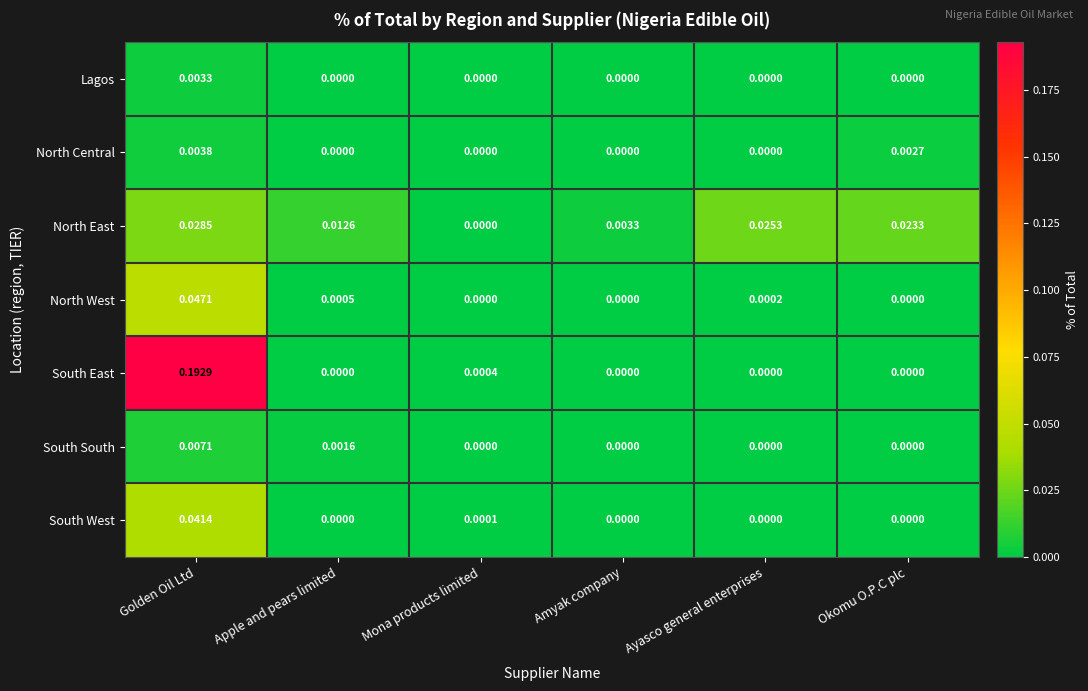

Which label corresponds to the largest value in the chart?

Golden Oil Ltd